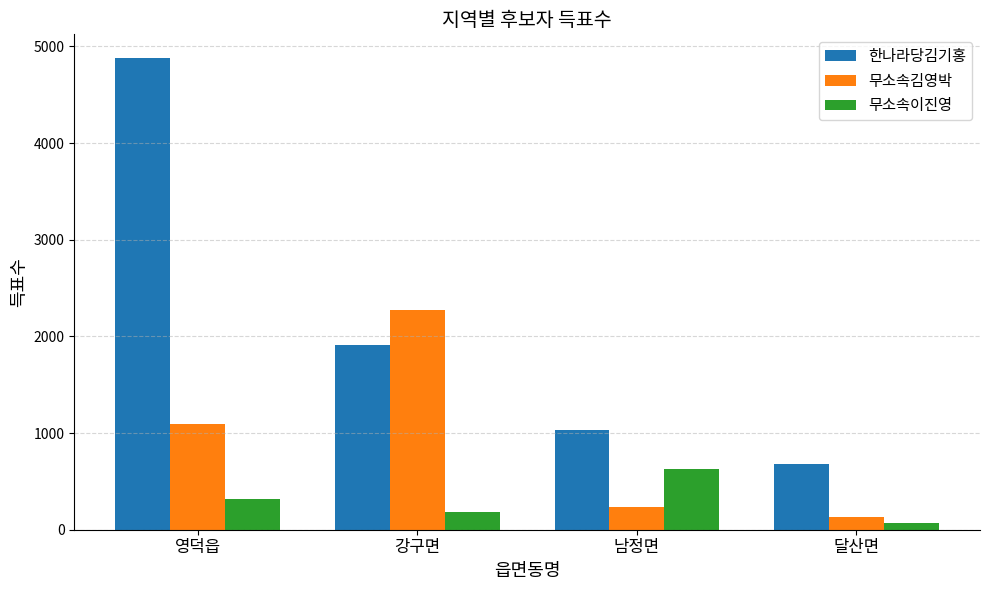

Which series has the widest spread of values?

한나라당김기홍